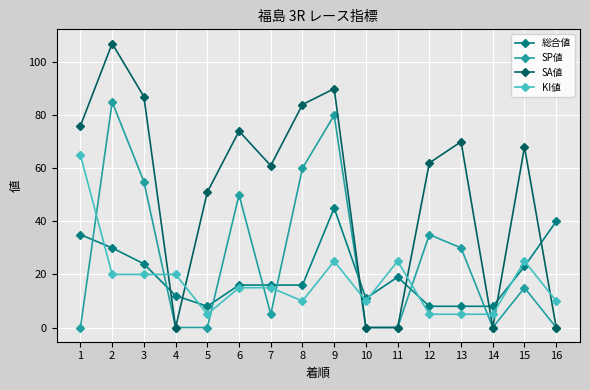

What is the sum of all SA値 values?

830